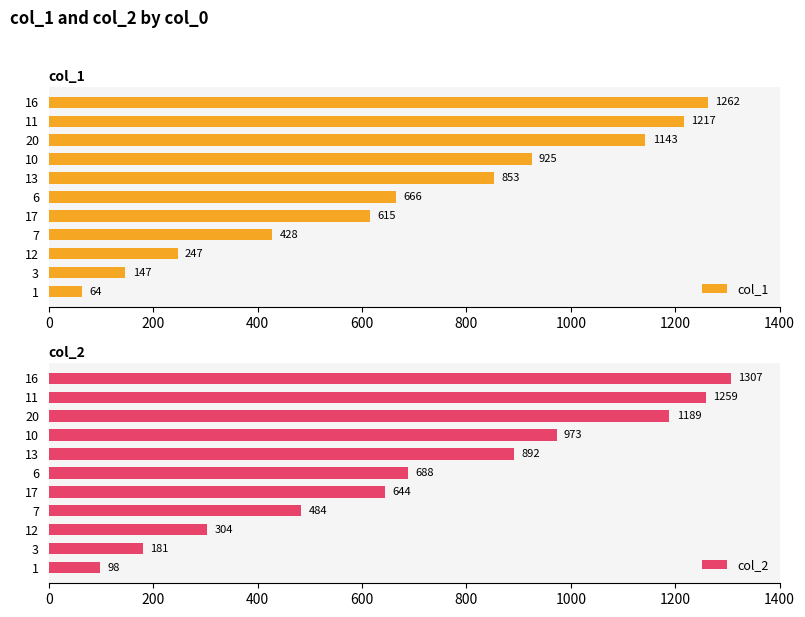

List the labels in order of col_1 value, smallest first.

1, 3, 12, 7, 17, 6, 13, 10, 20, 11, 16